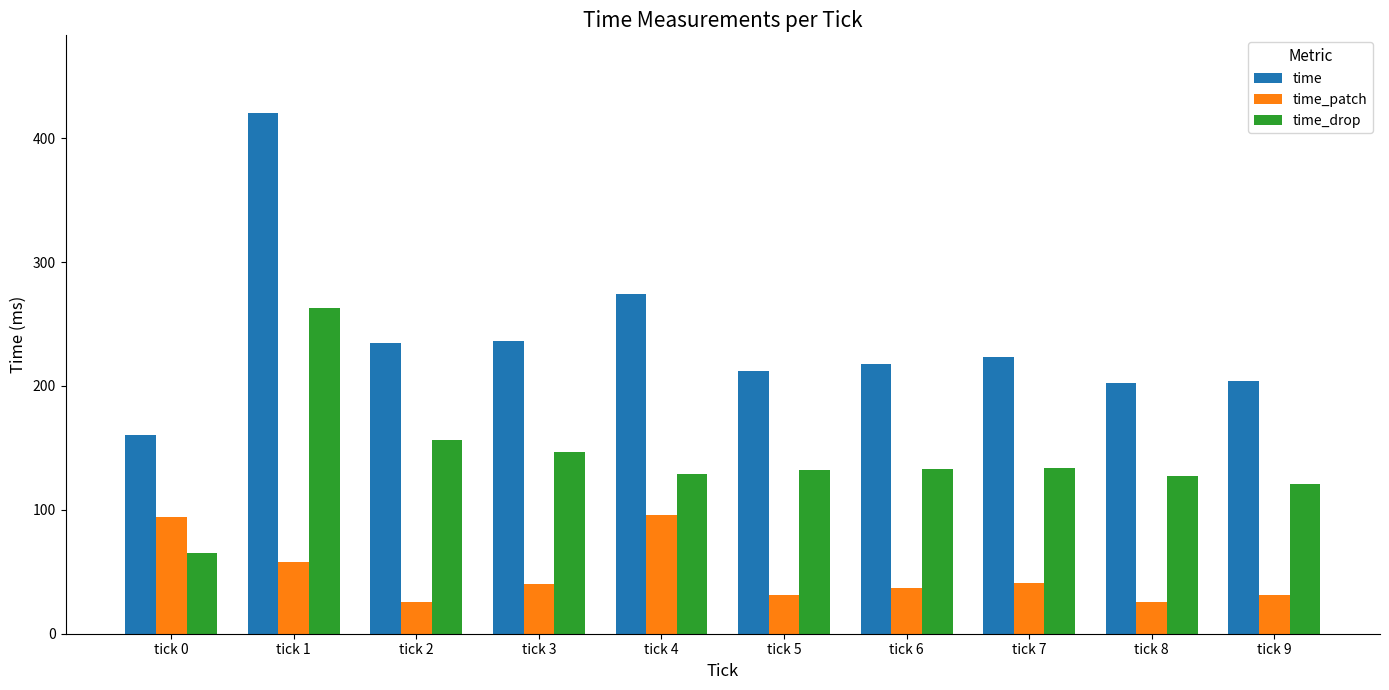

Where does the time_patch series first go above 40?

tick 0